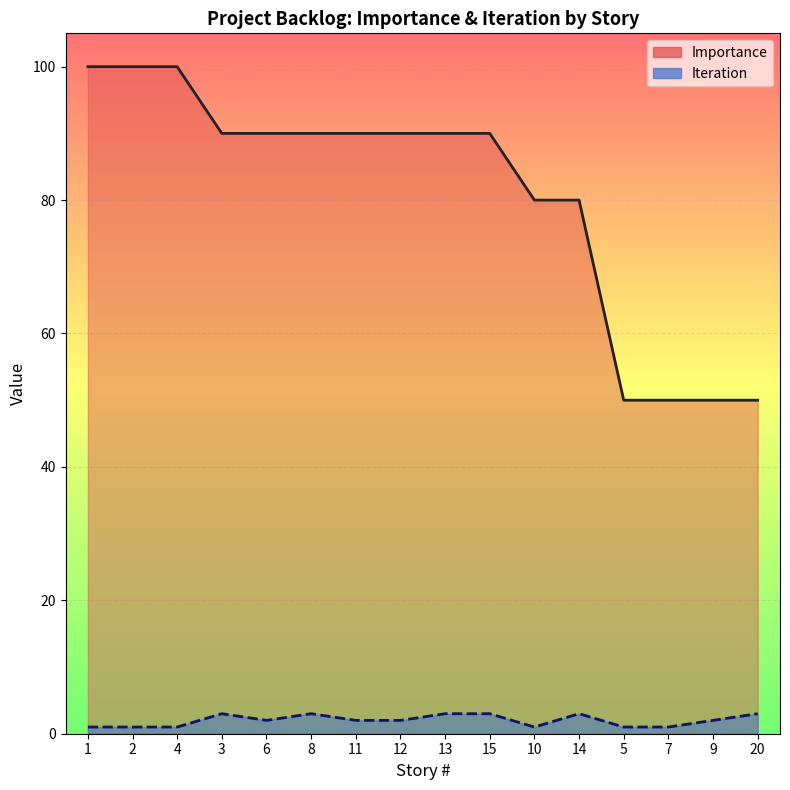

At 5, list the series in order from smallest to largest.

Iteration, Importance